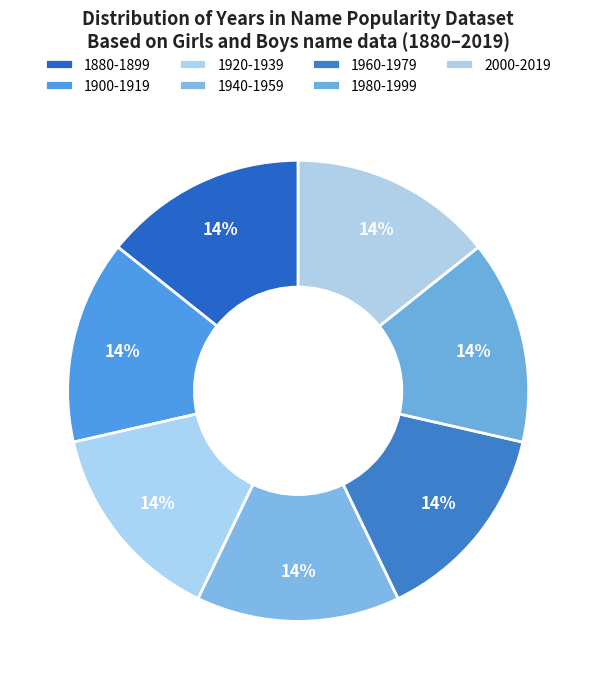

Count the number of slices in the pie.

7